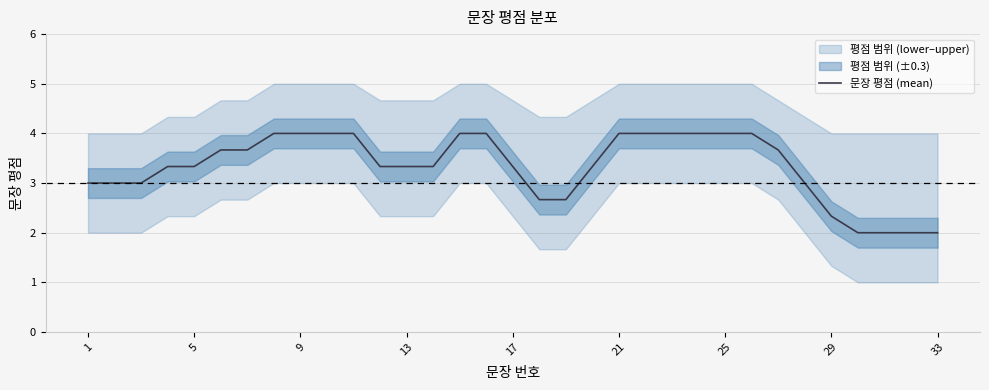

How many data points are less than 3?

7